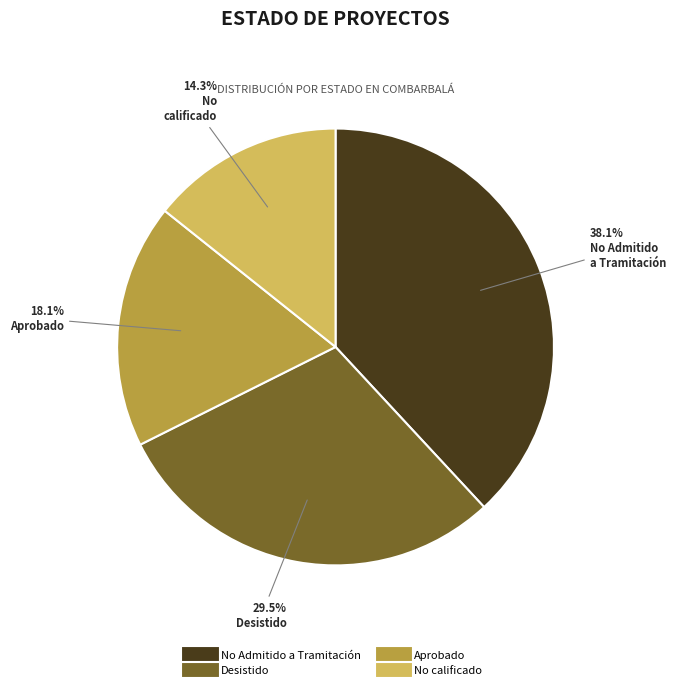

The No Admitido a Tramitación slice represents 38% of the pie. True or false?

True